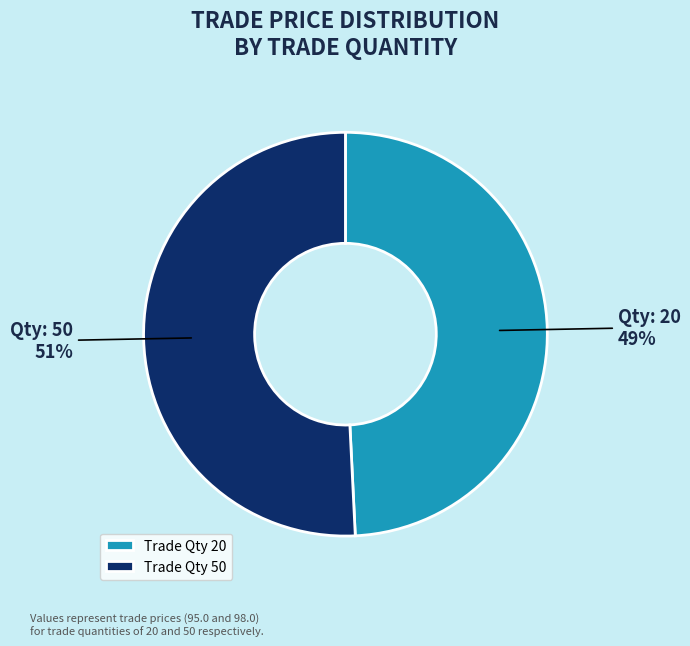

Does any single category account for the majority?

Yes